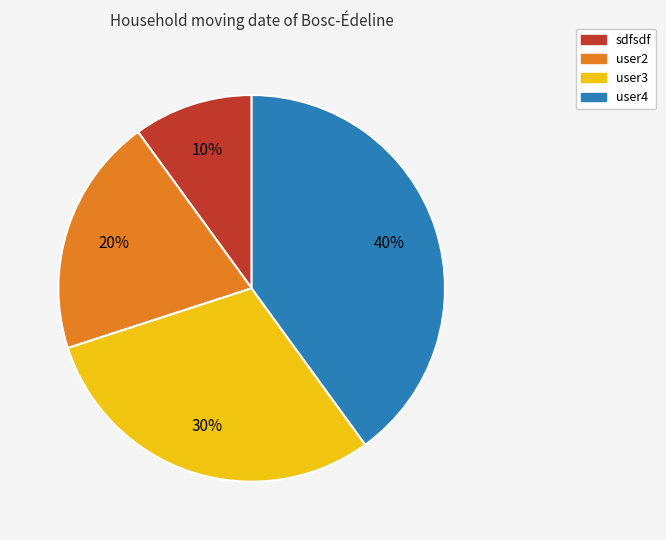

To the nearest percent, what is the difference between the user4 and sdfsdf slice percentages?

30%